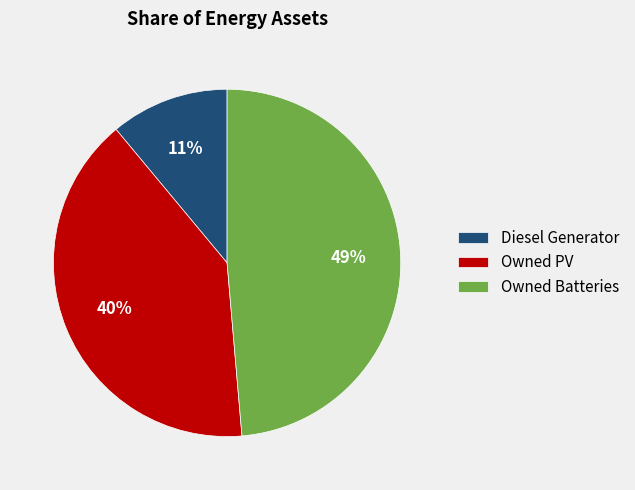

Count the number of slices in the pie.

3